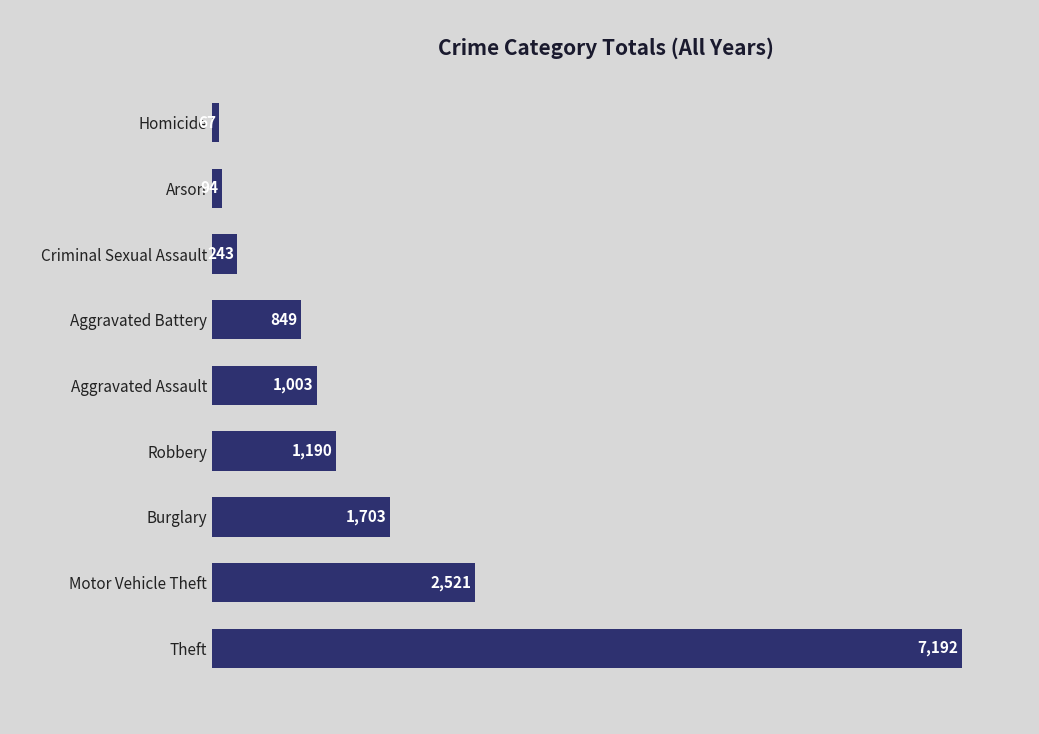

Does the chart contain any negative values?

No